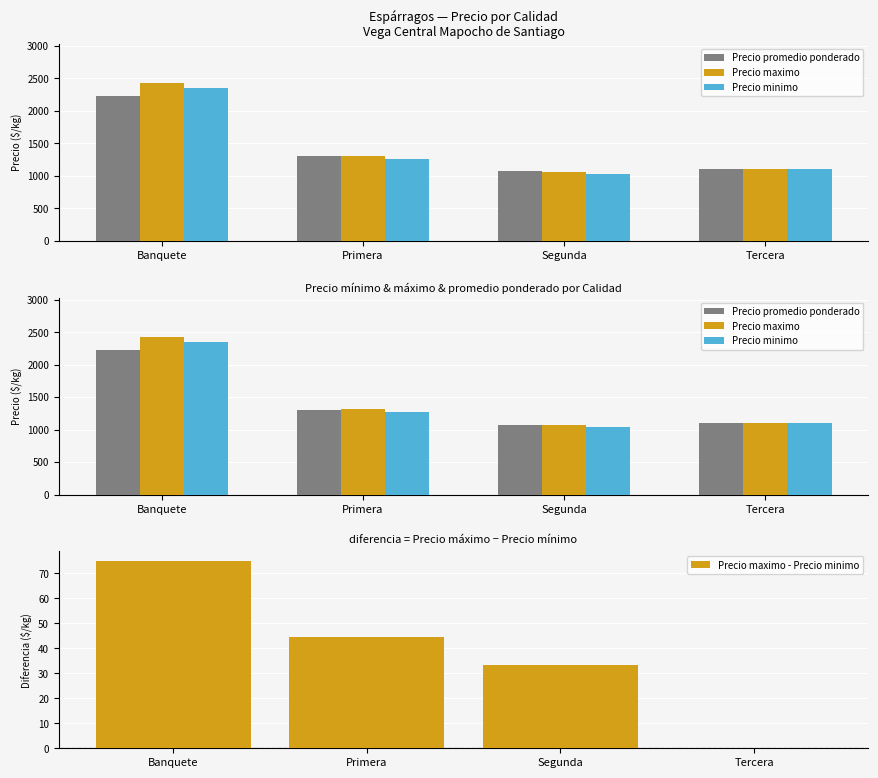

What position from the right is Banquete?

4